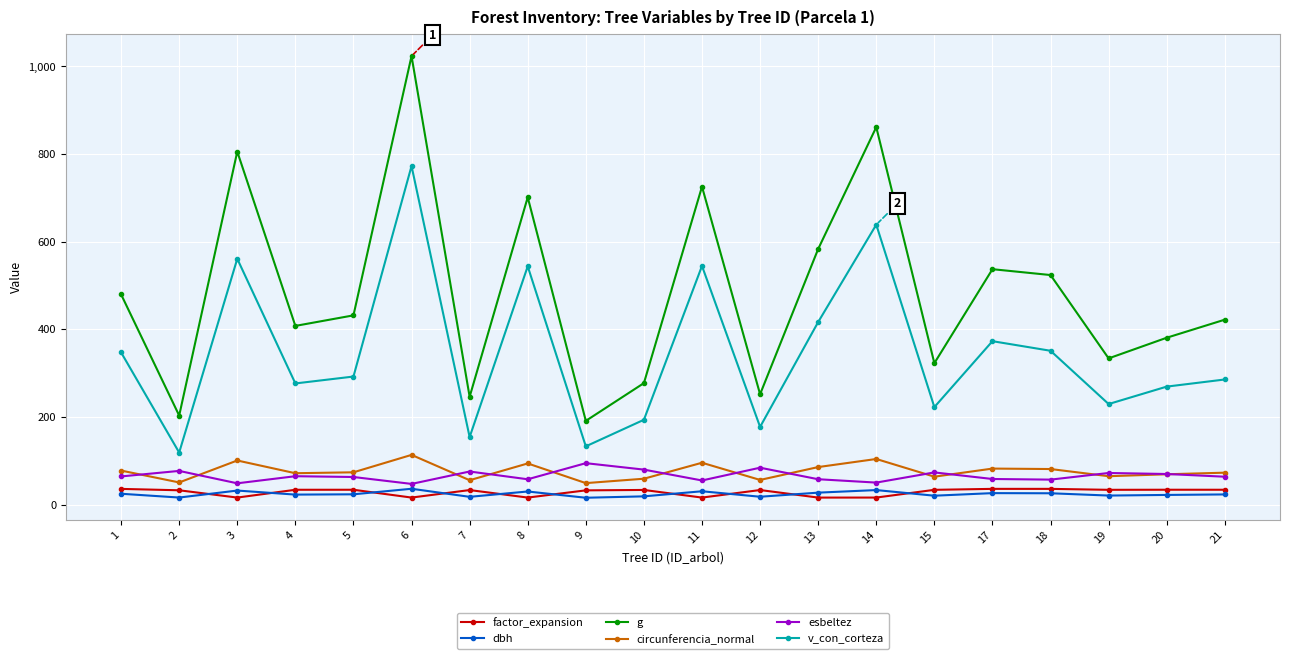

Does the chart display data point markers on the line(s)?

Yes